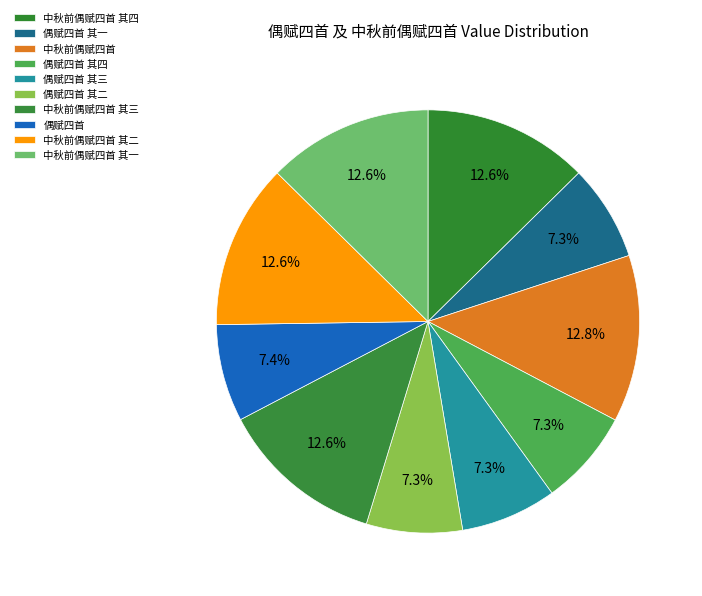

Which slice is the largest?

中秋前偶赋四首